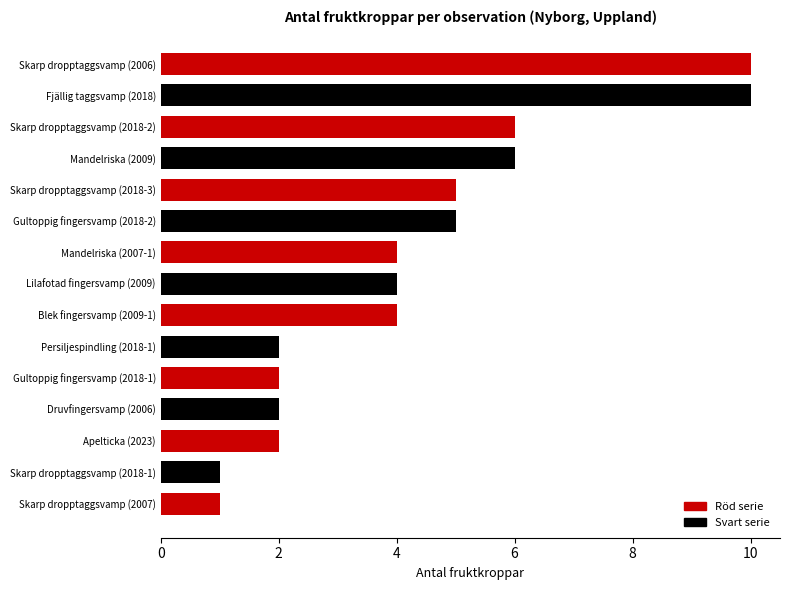

What is the ratio of the value at Skarp dropptaggsvamp (2018-2) to the value at Skarp dropptaggsvamp (2018-1)?

6.0